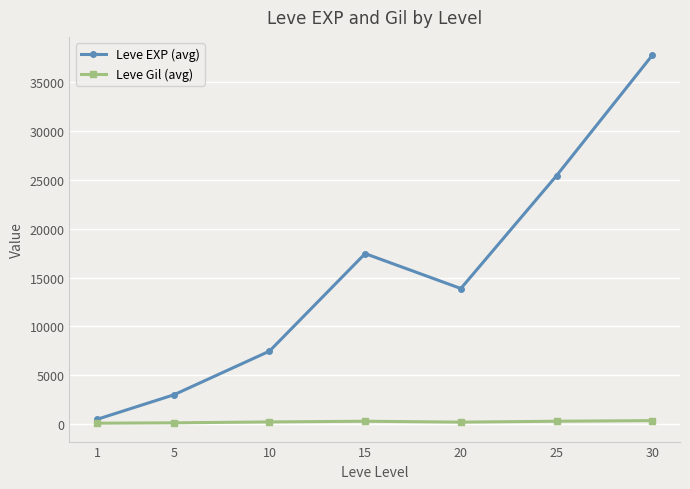

Is the value of Leve Gil (avg) at 5 greater than the value of Leve EXP (avg) at 10?

No